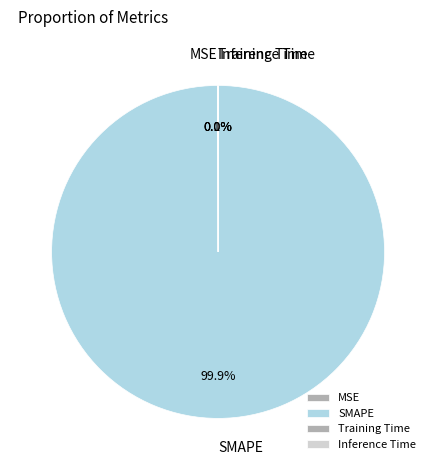

Is there a majority slice in this chart?

Yes